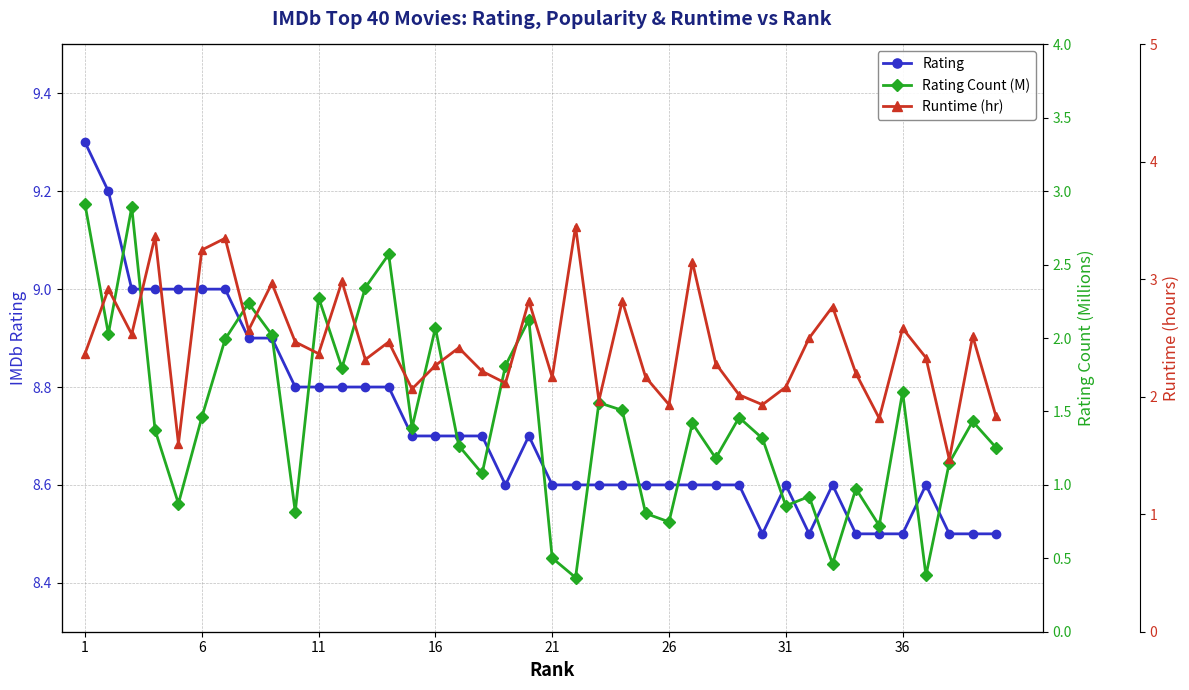

What is the difference between the maximum and minimum values in the Rating series?

0.8